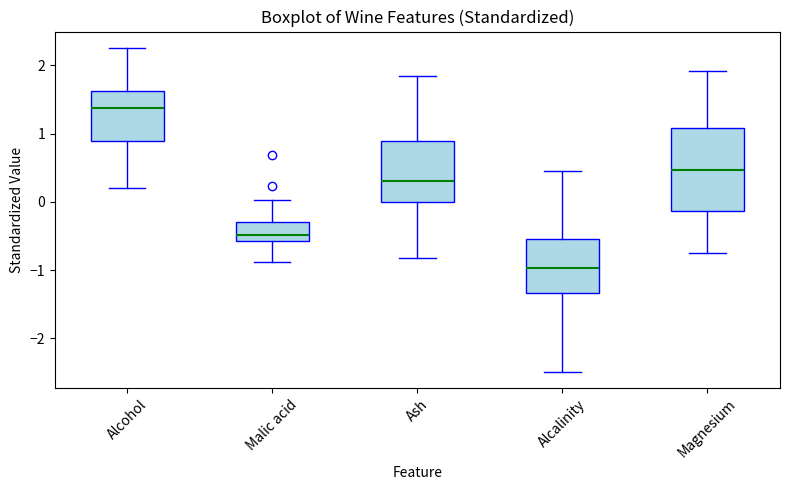

Reading left to right, read every box against the y-axis: the position of its median line, the range the box covers, and the ends of its whiskers. The values are not printed on the chart, so give them approximately, as read against the axis.

Alcohol: median 1.4, box 0.9 to 1.6, whiskers 0.2 to 2.3
Malic acid: median -0.5, box -0.6 to -0.3, whiskers -0.9 to 0.0
Ash: median 0.3, box 0.0 to 0.9, whiskers -0.8 to 1.8
Alcalinity: median -1.0, box -1.3 to -0.5, whiskers -2.5 to 0.5
Magnesium: median 0.5, box -0.1 to 1.1, whiskers -0.8 to 1.9